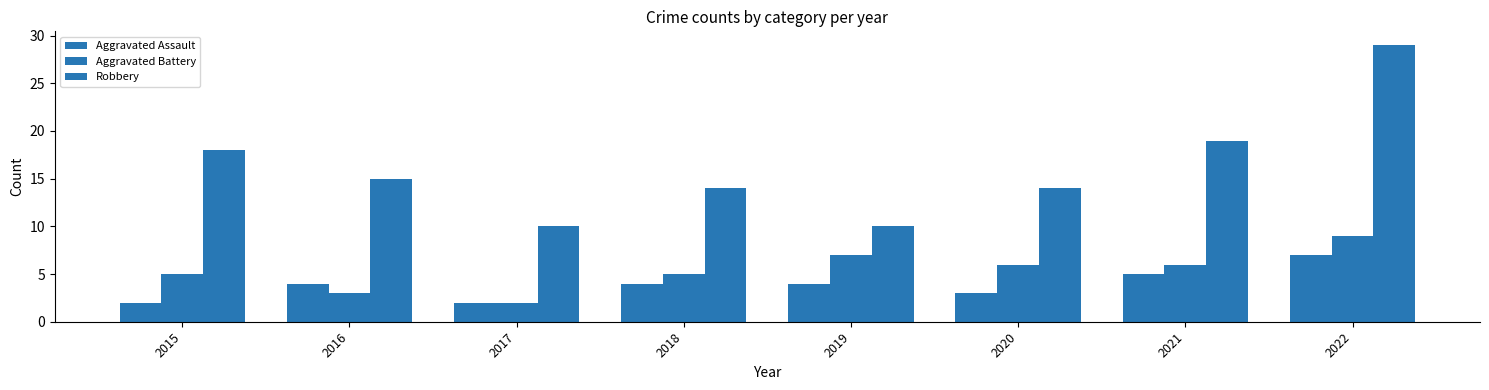

How many series are shown in this chart?

3